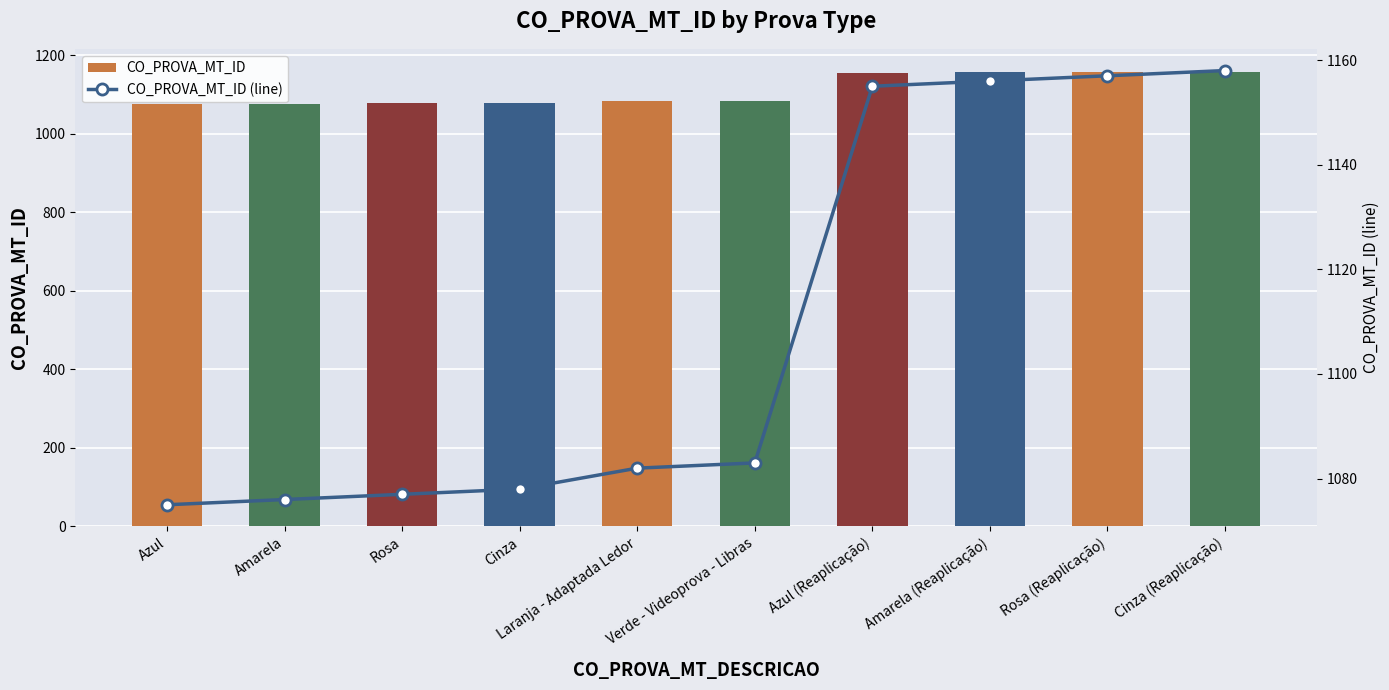

What is the maximum value shown in the chart?

1158